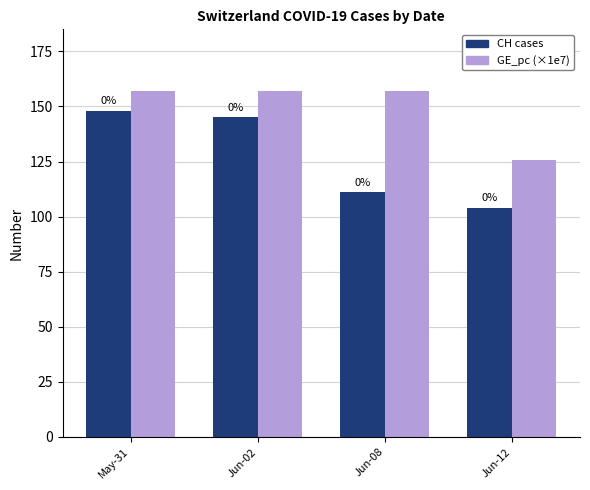

What are all the series names shown in the legend?

CH cases, GE_pc (×1e7)